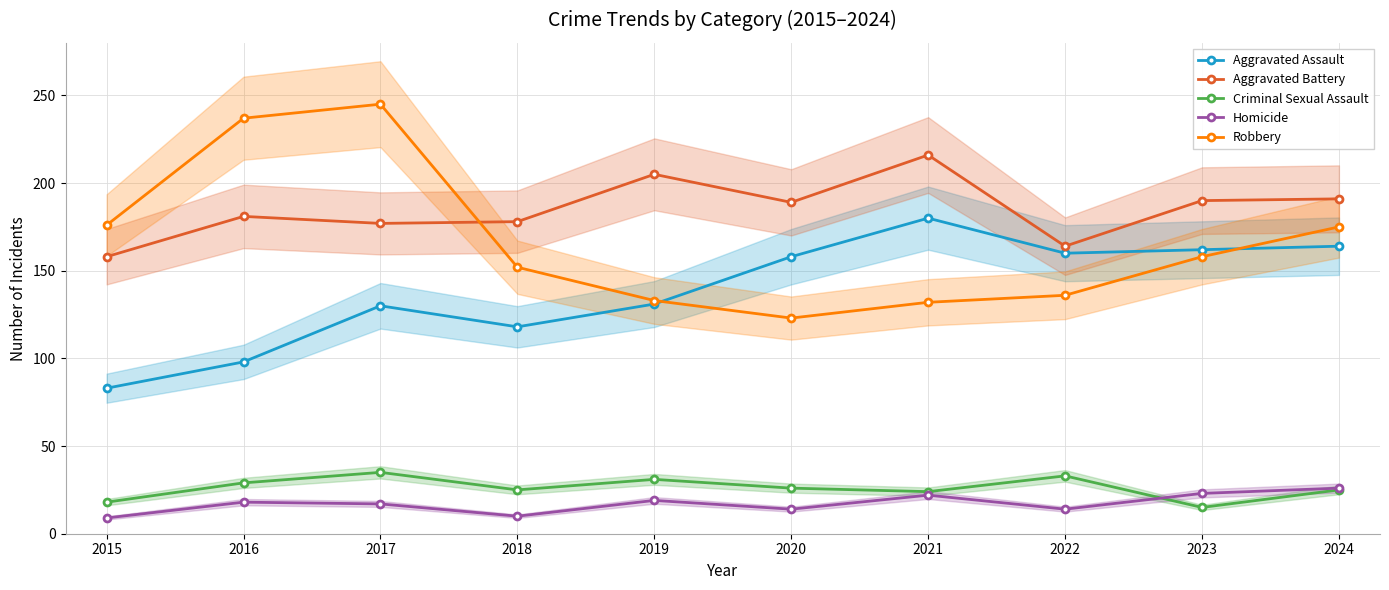

How many data points in Robbery are above 158?

4